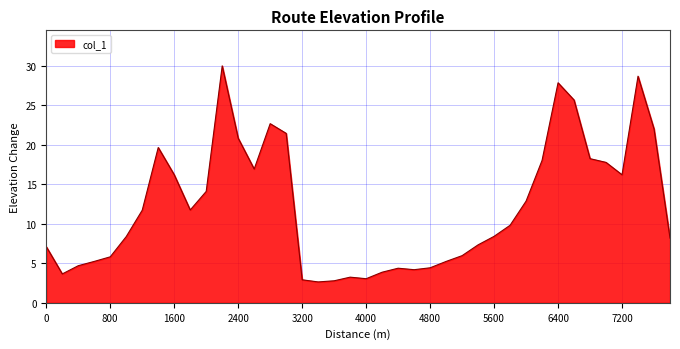

What is the maximum value shown in the chart?

30.0